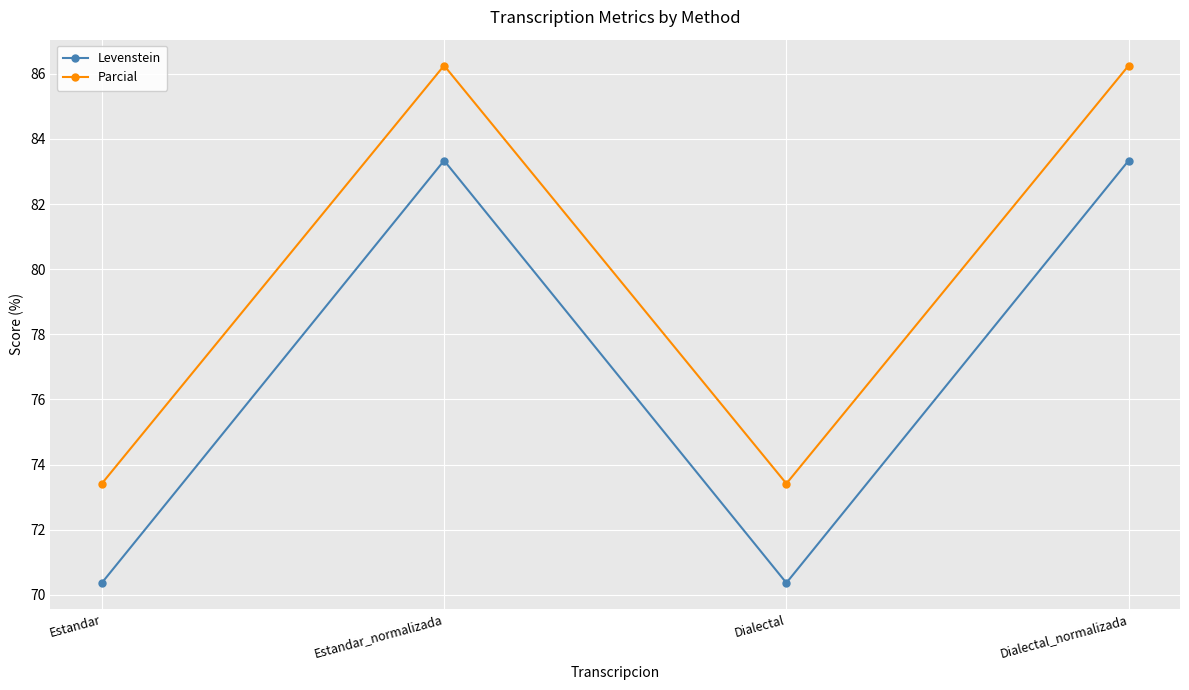

Which series changed the most between Estandar_normalizada and Dialectal?

Levenstein